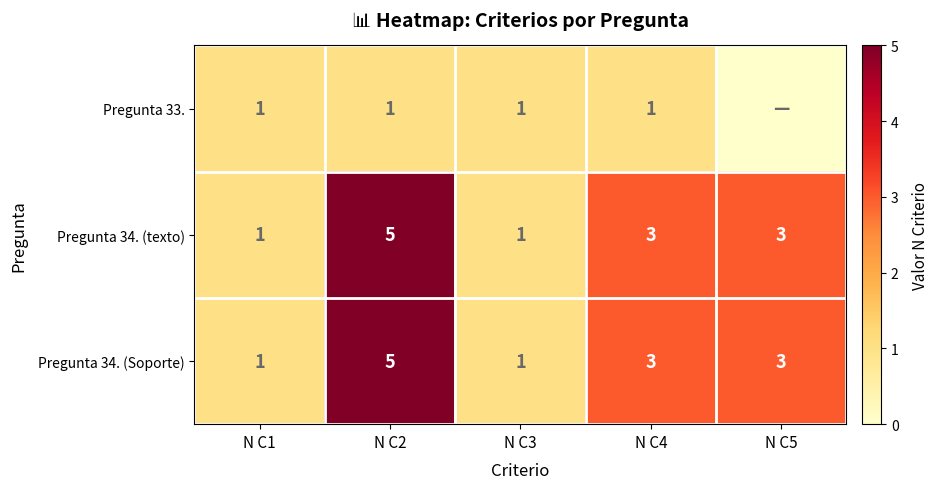

What is the difference between the highest and lowest values at N C2?

4